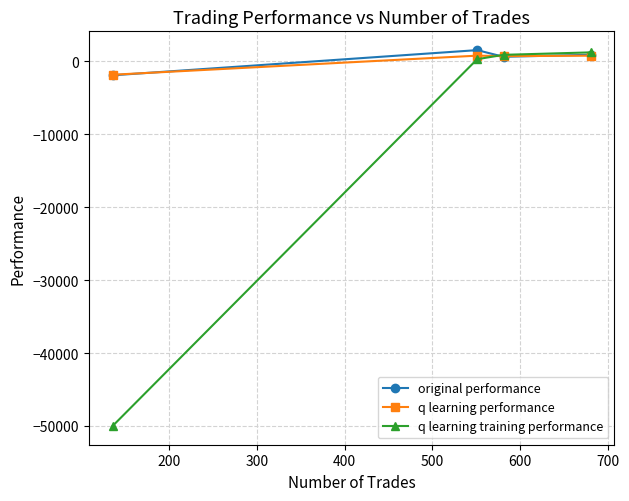

What is the sum of all q learning training performance values?

-47556.9